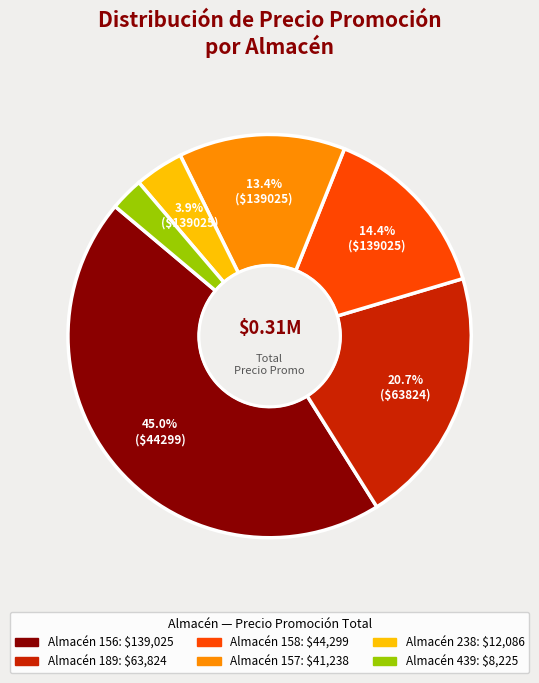

Count the number of slices in the pie.

6